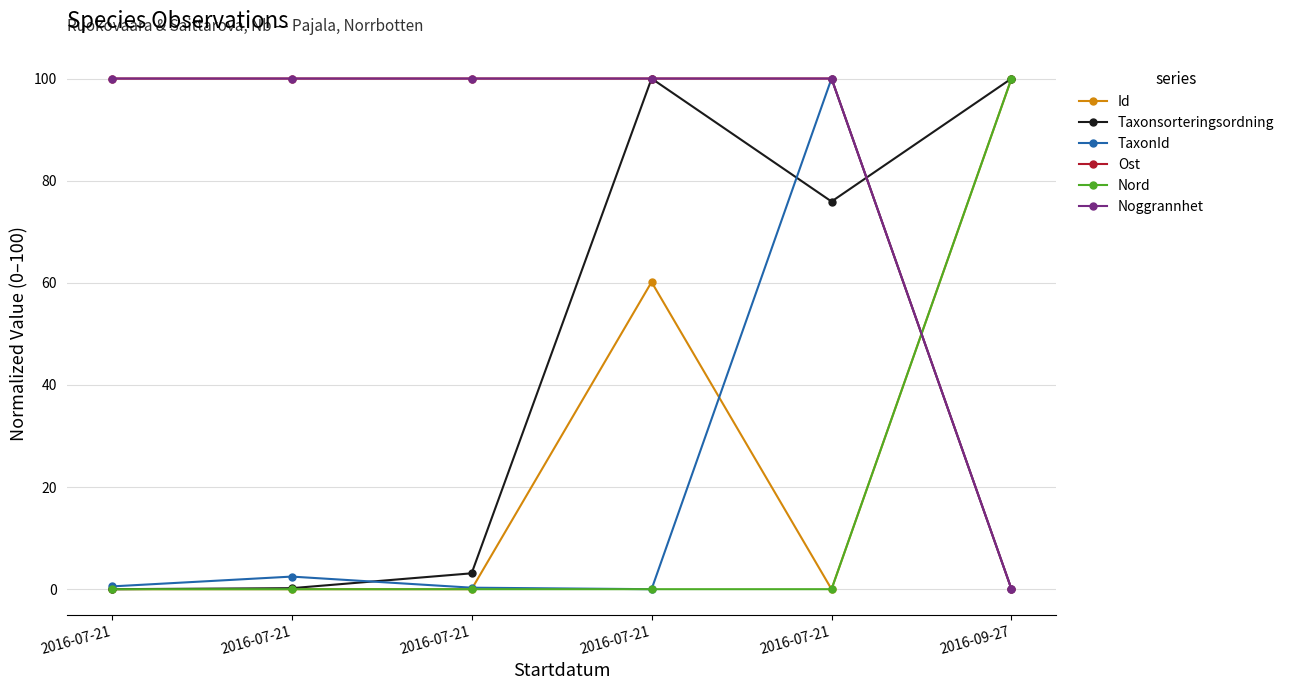

At how many categories does at least one series exceed 81?

6